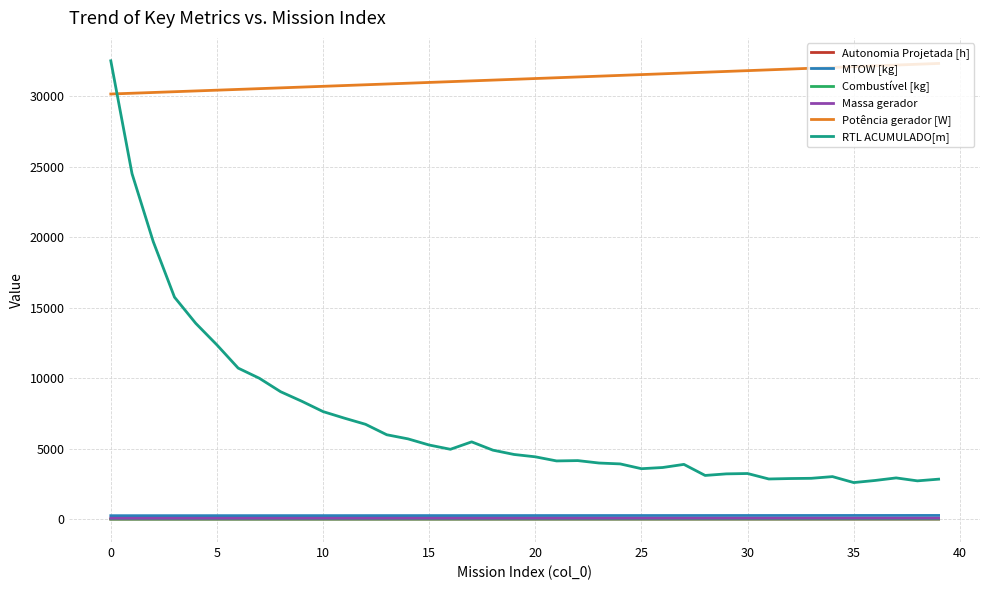

What is the maximum value shown in the chart?

32515.8